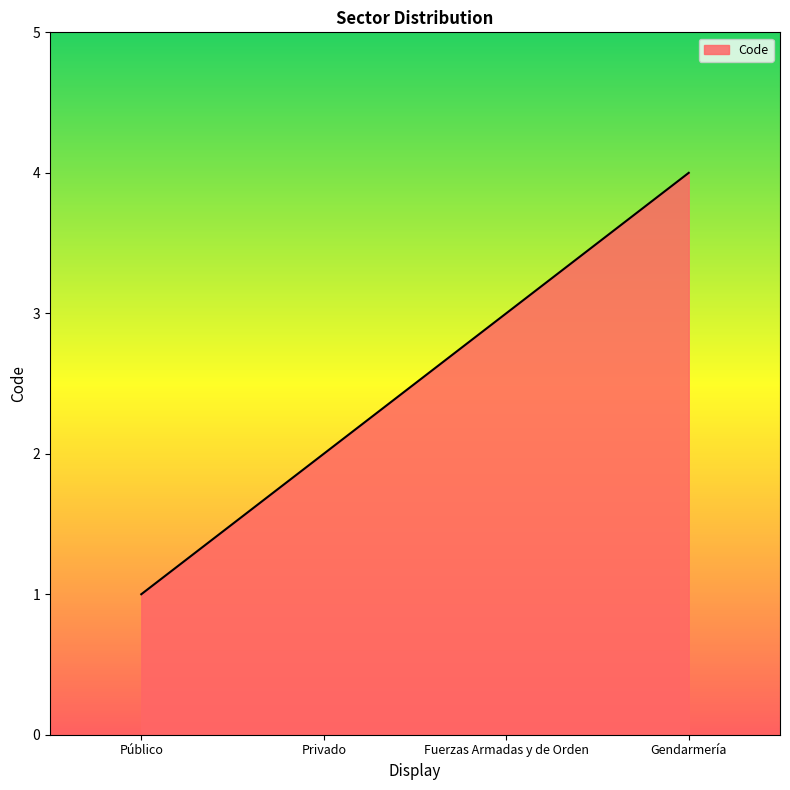

At which category does the chart reach its minimum across all series?

Público